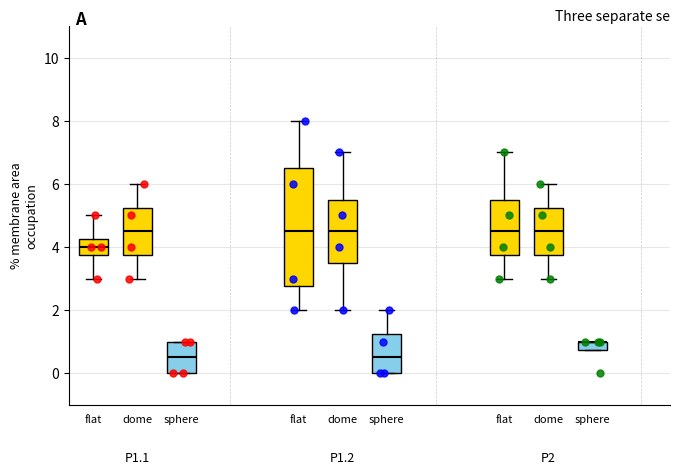

Which series has the largest total across all categories?

P1.2